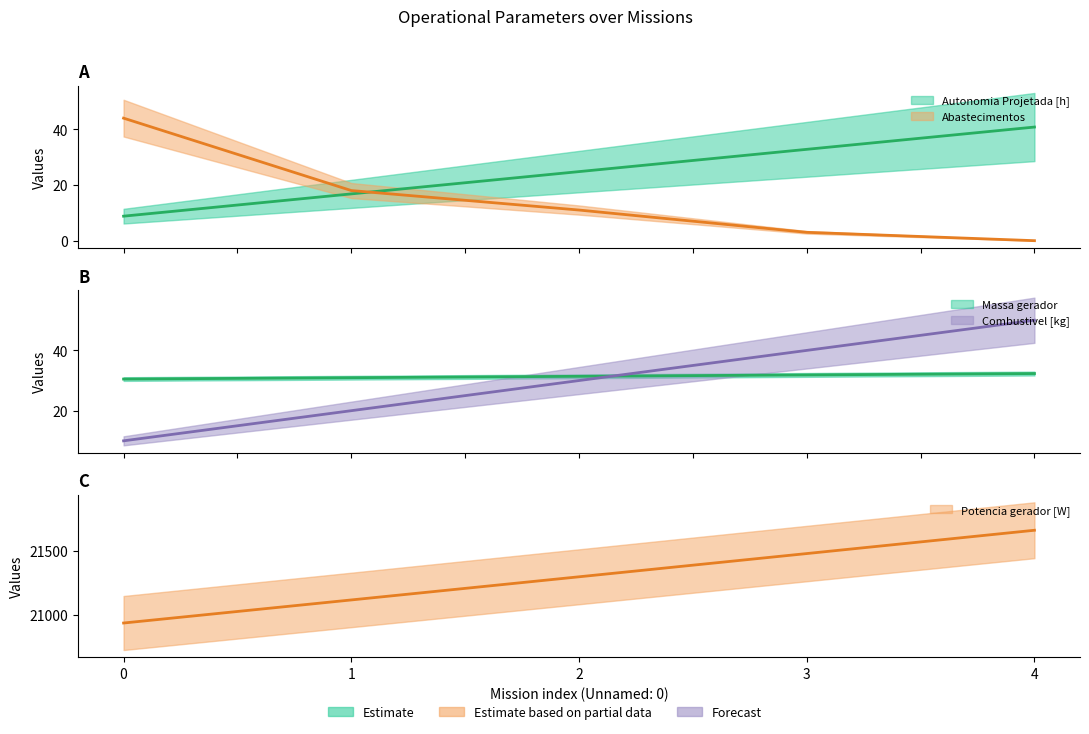

List the series in order of their peak value, lowest first.

Massa gerador, Autonomia Projetada [h], Abastecimentos, Combustivel [kg], Potencia gerador [W]